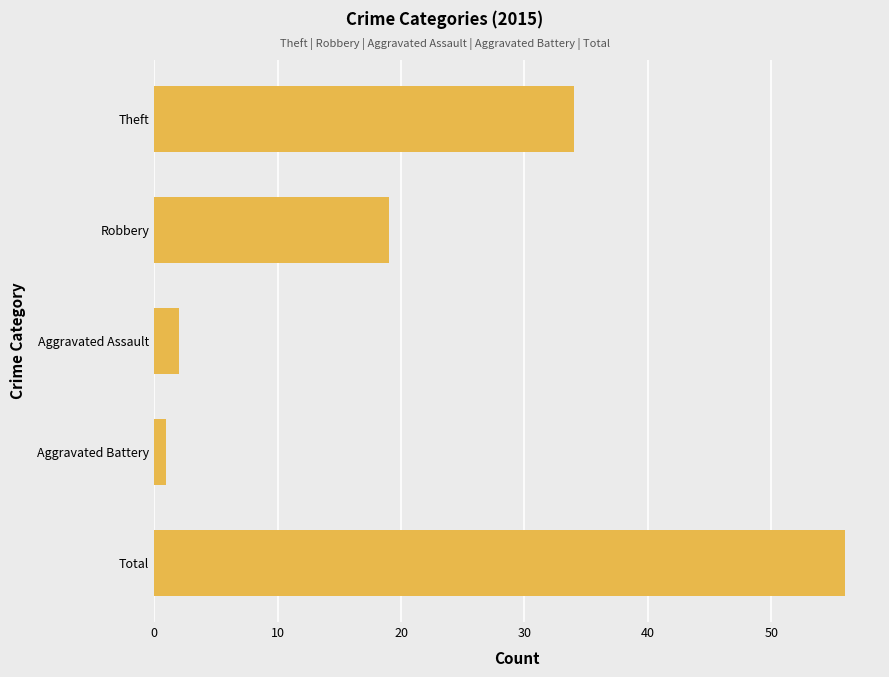

Between Robbery and Total, which is larger?

Total